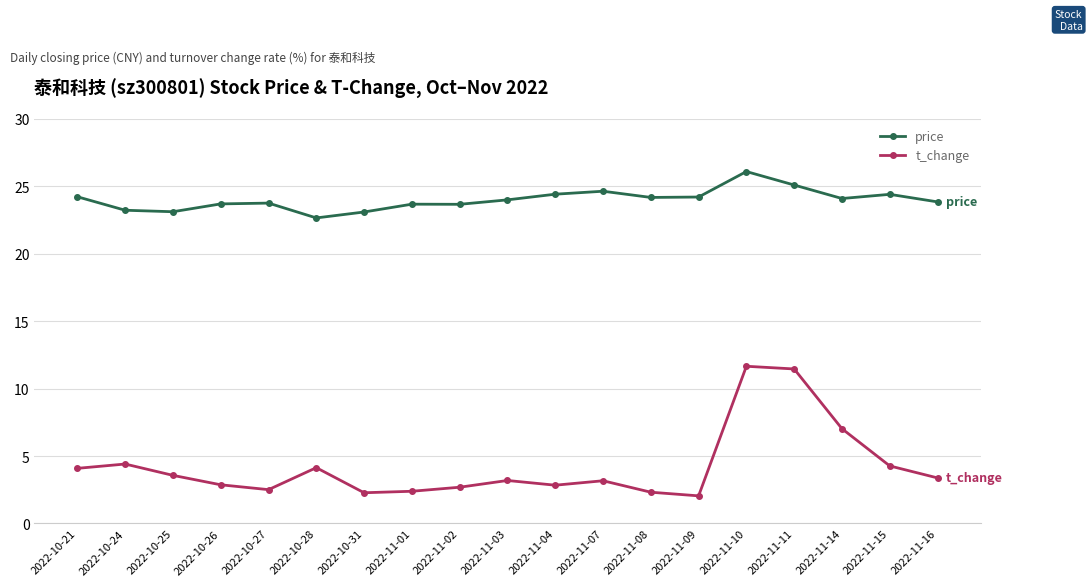

What is the difference between the second highest and second lowest values in the price series?

2.0